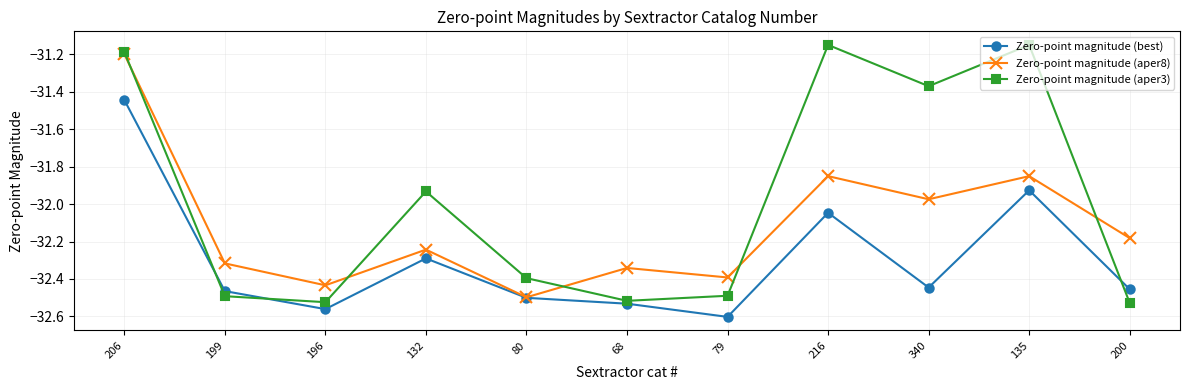

At which category does Zero-point magnitude (aper3) reach its first local valley?

196